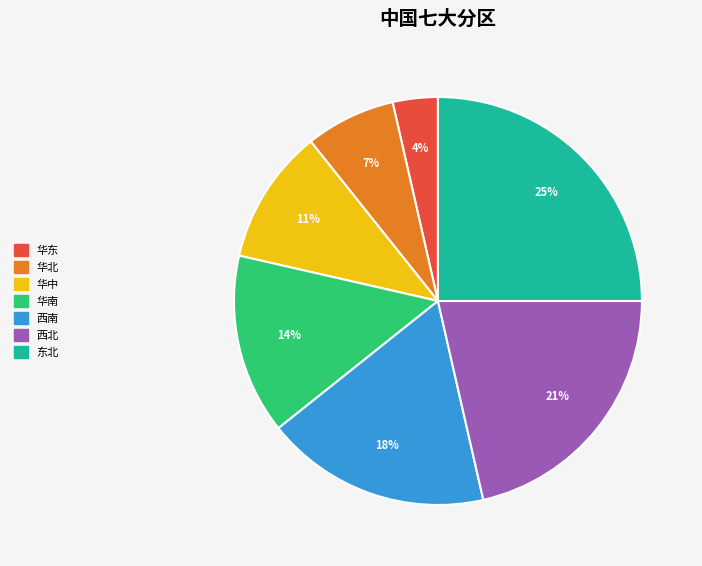

To the nearest percent, what is the difference between the largest and smallest slice percentages?

21%